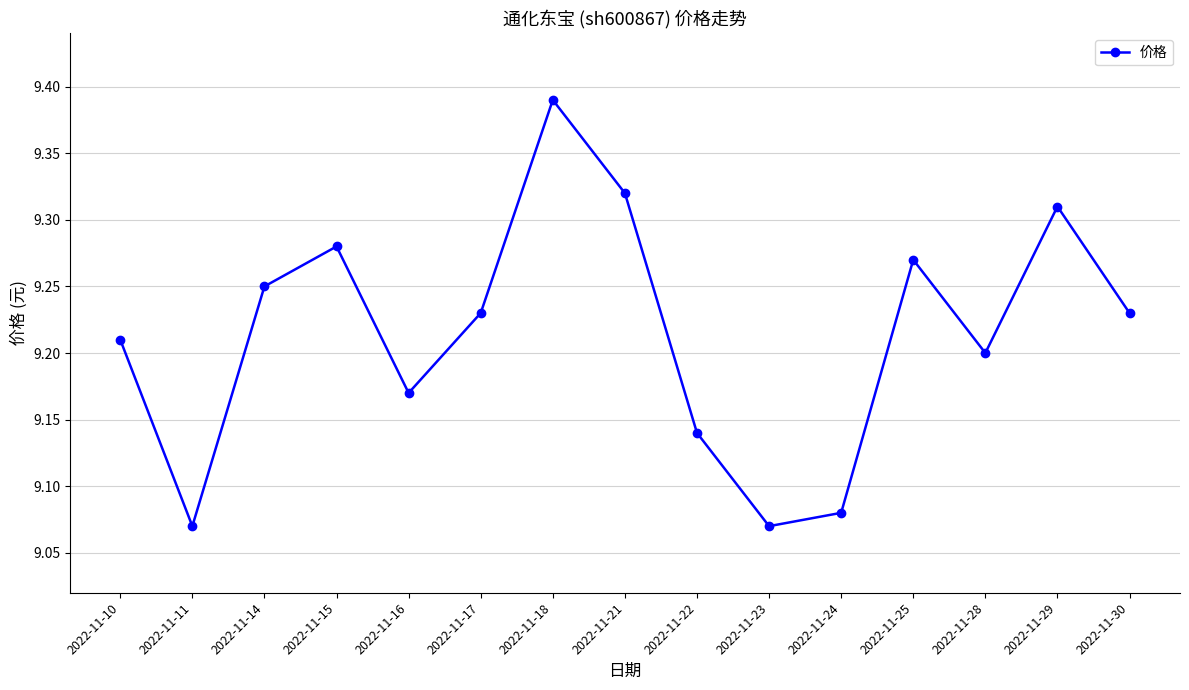

How many interior local valleys (lower than both neighbors) does the data have?

4